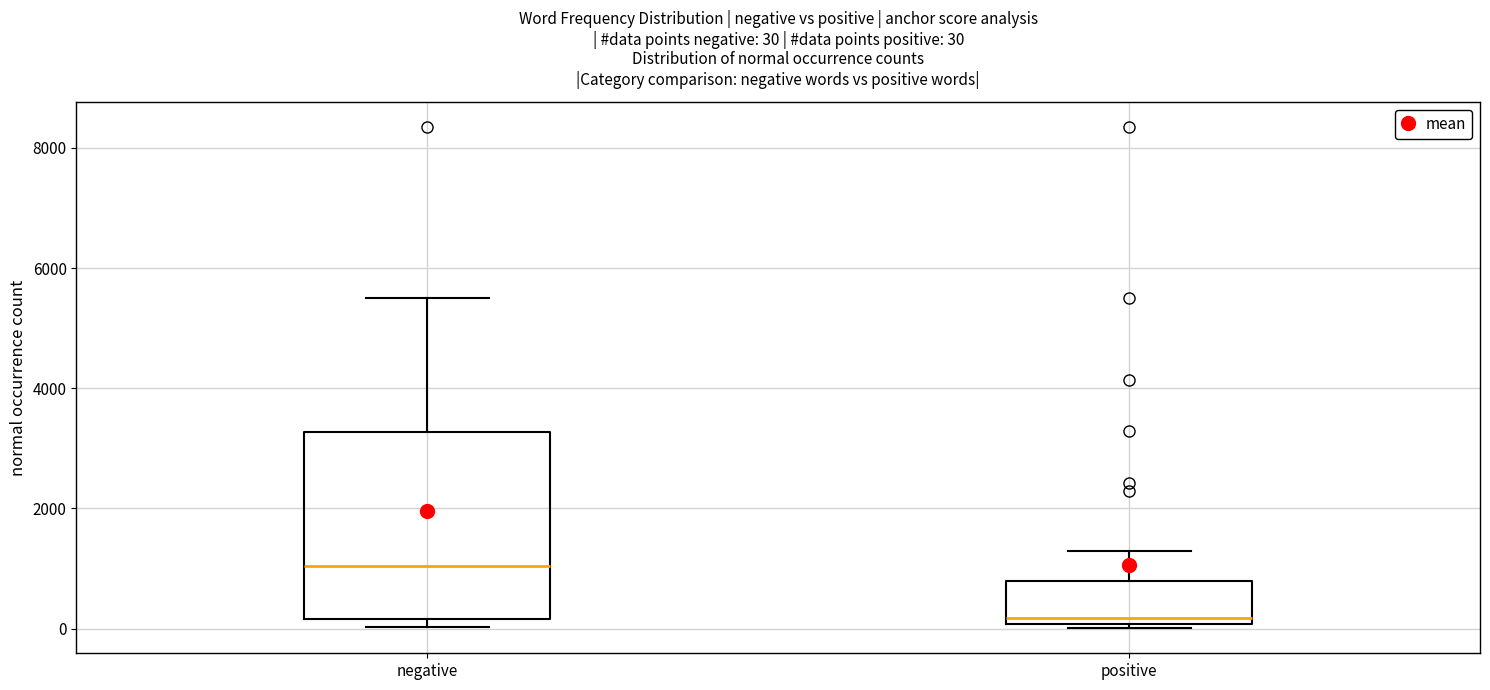

Which box is the tallest, from its lower edge to its upper edge?

negative